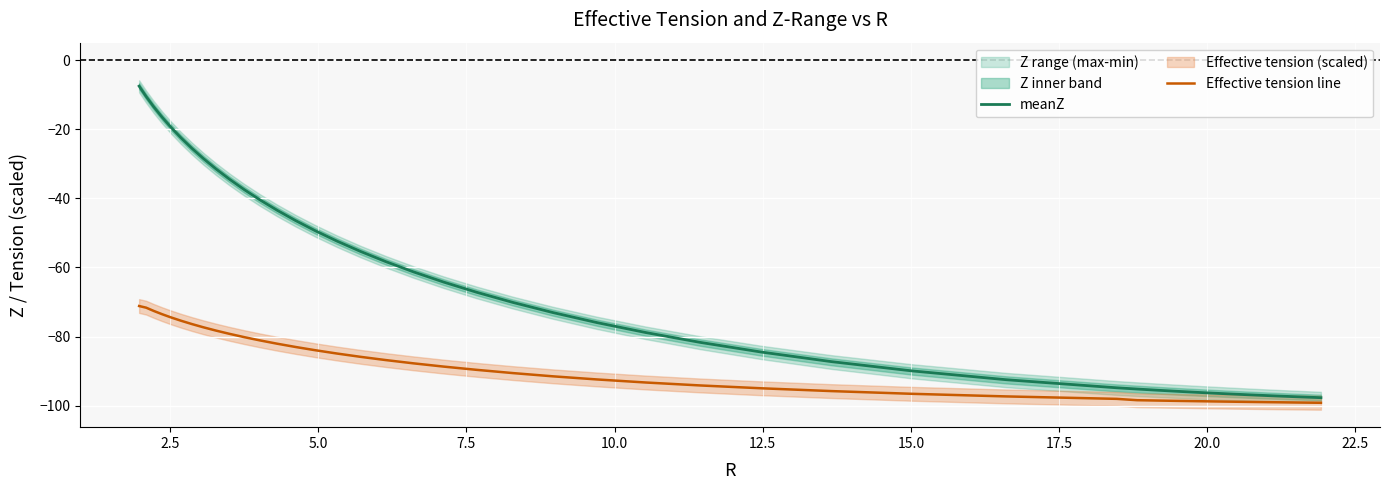

True or false: meanZ has more than 2 points higher than both neighbors.

False